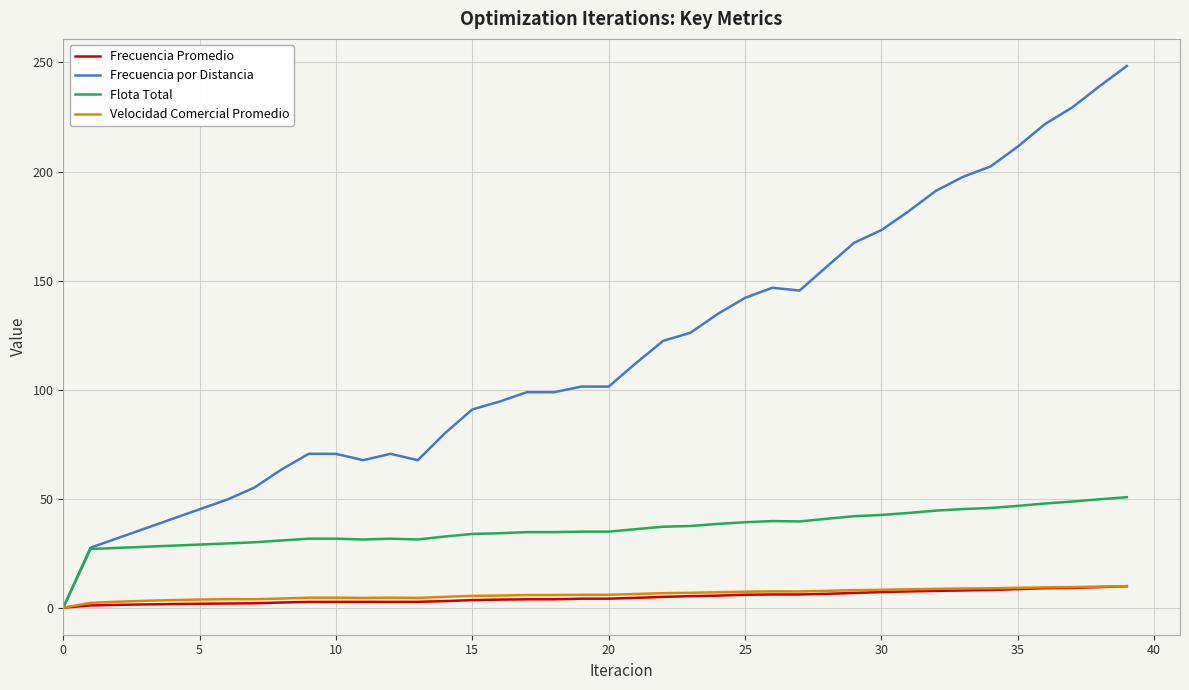

Which series has the widest spread of values?

Frecuencia por Distancia